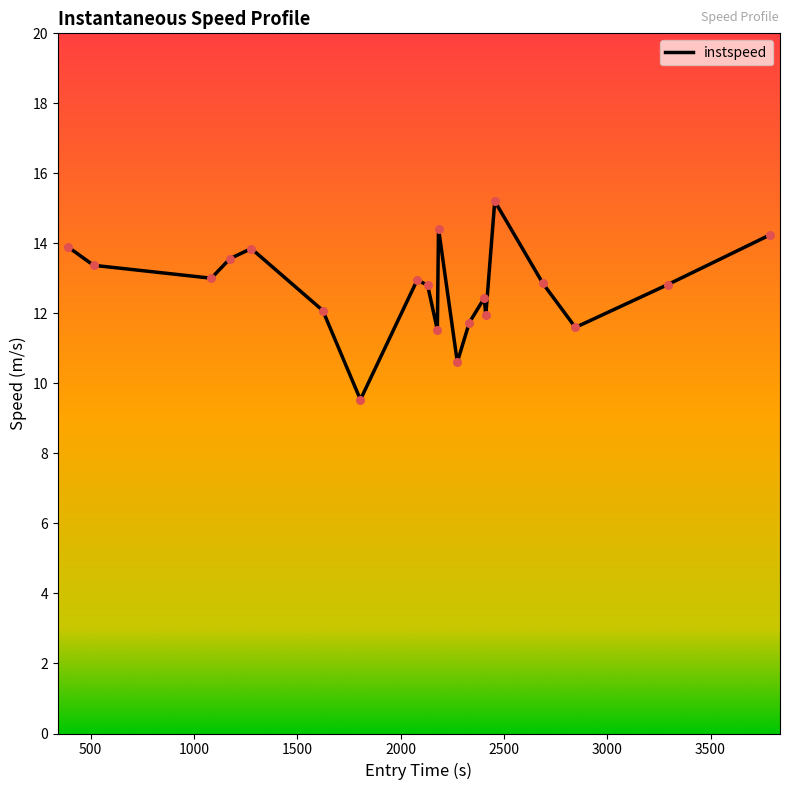

What is the minimum value shown in the chart?

9.5